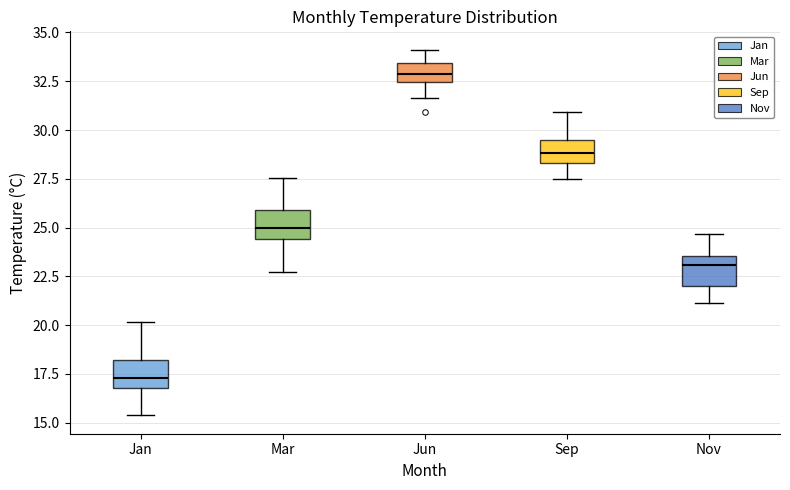

Reading left to right, read every box against the y-axis: the position of its median line, the range the box covers, and the ends of its whiskers. The values are not printed on the chart, so give them approximately, as read against the axis.

Jan: median 17.5, box 17.0 to 18.0, whiskers 15.5 to 20.0
Mar: median 25.0, box 24.5 to 26.0, whiskers 22.5 to 27.5
Jun: median 33.0, box 32.5 to 33.5, whiskers 31.5 to 34.0
Sep: median 29.0, box 28.5 to 29.5, whiskers 27.5 to 31.0
Nov: median 23.0, box 22.0 to 23.5, whiskers 21.0 to 24.5